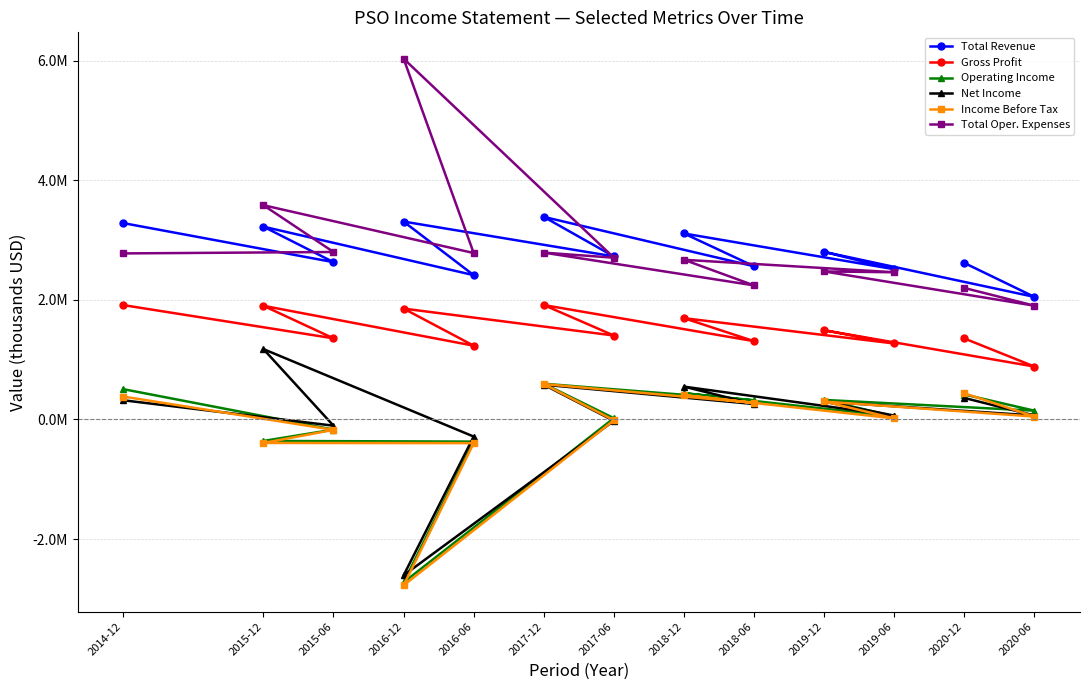

How many values in the Gross Profit series exceed 1403300?

6